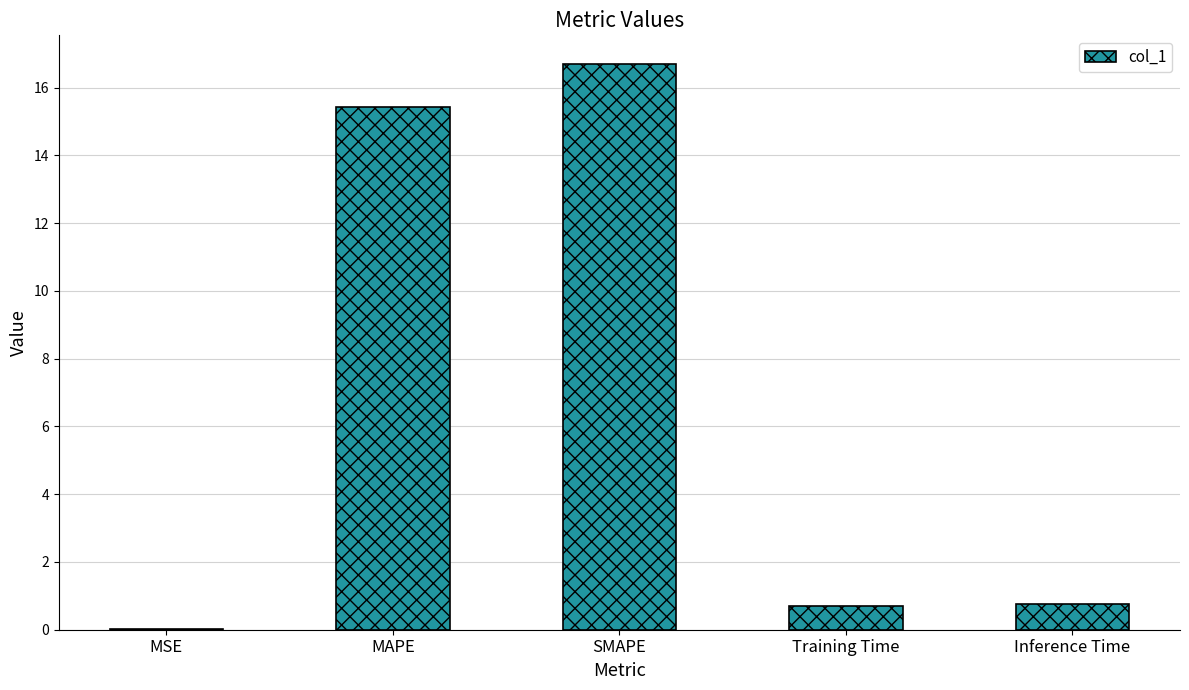

Count the number of data series in this chart.

1